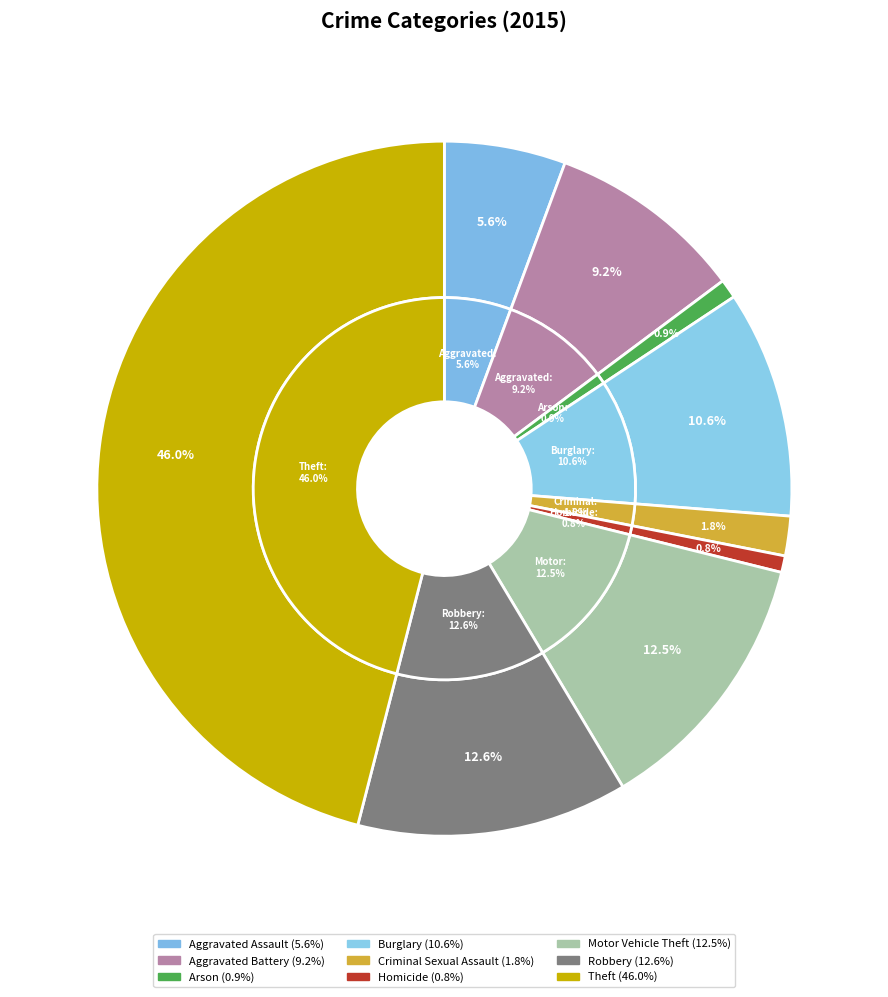

Combined, what portion of the pie is Theft and Aggravated Battery?

55.1%